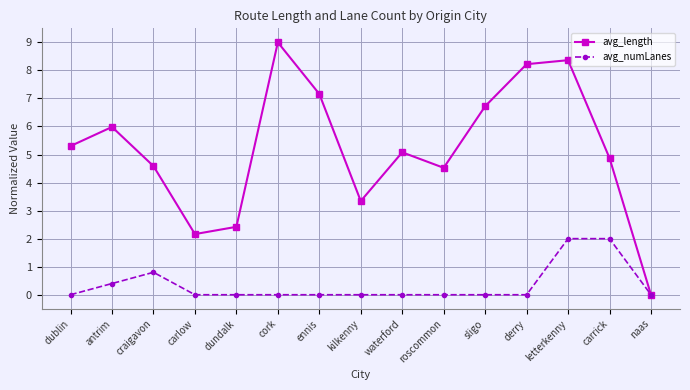

What is the maximum value for avg_numLanes?

2.0